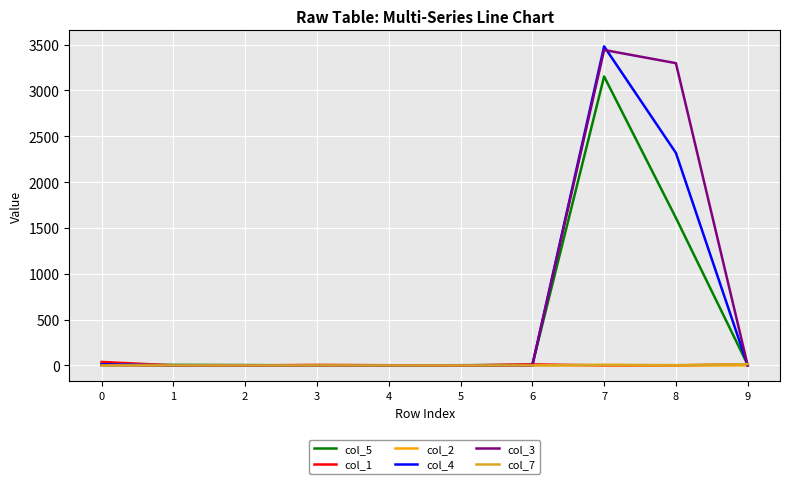

What is the maximum value shown in the chart?

3481